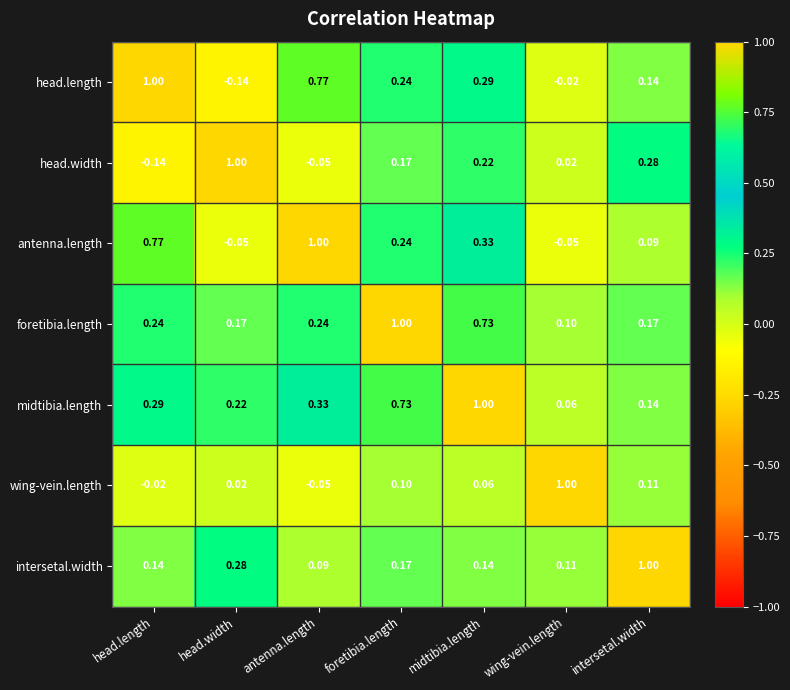

Which series has the largest total across all categories?

midtibia.length